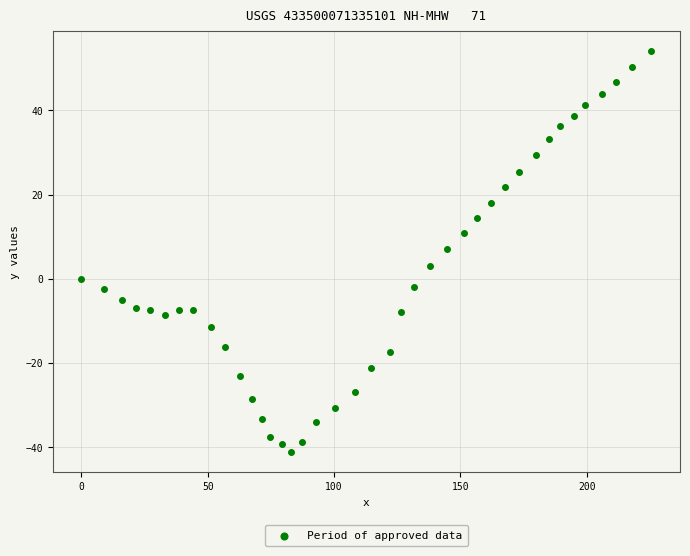

What is the range of Y values (max minus min)?

95.2